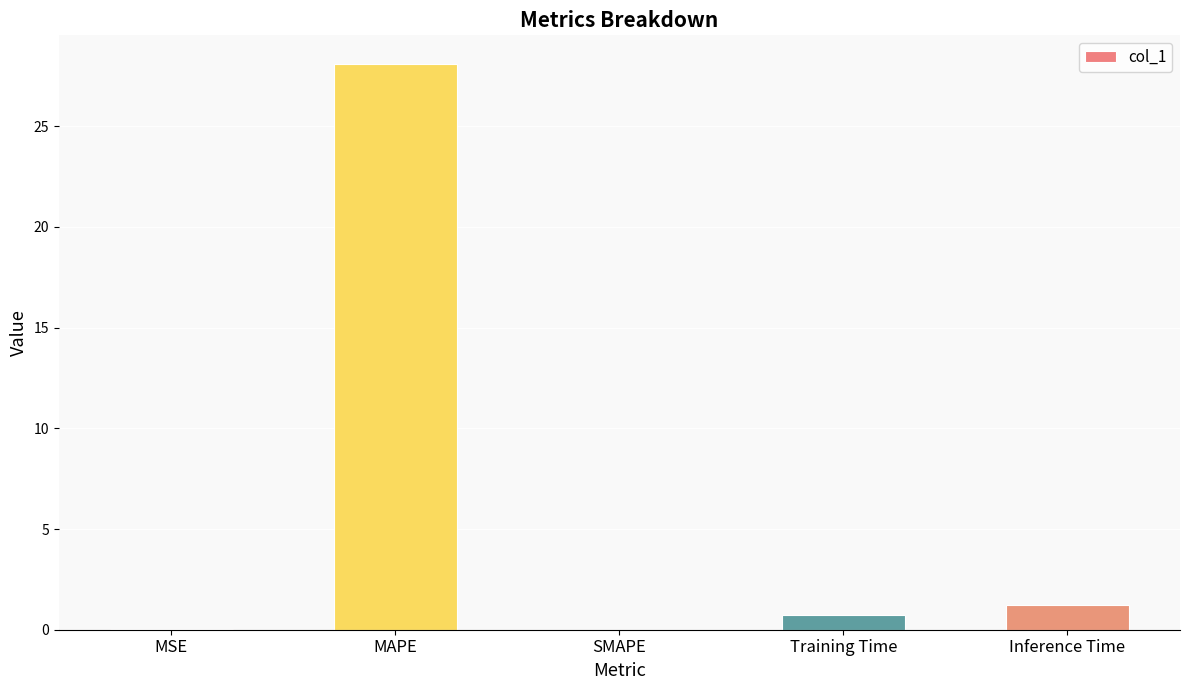

Which has a higher value, Inference Time or MSE?

Inference Time